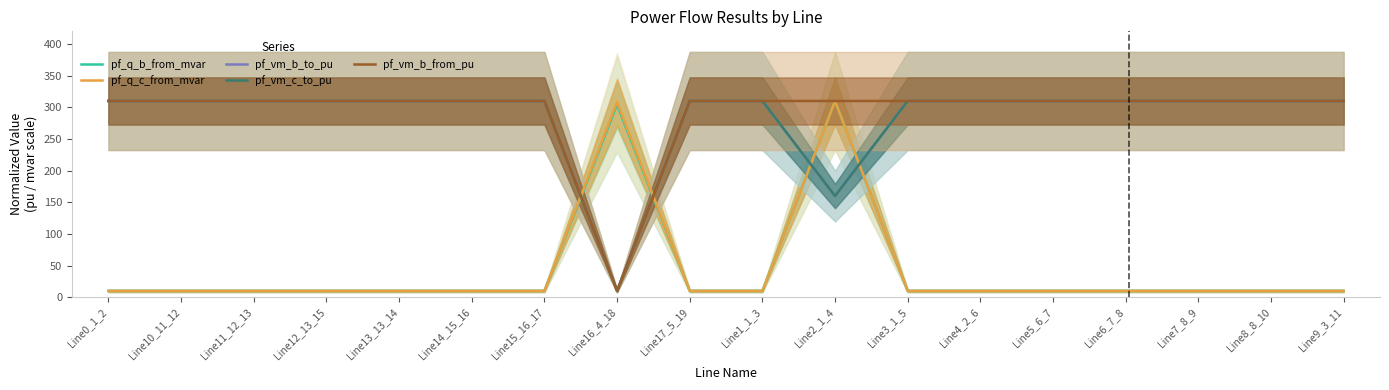

Which series has the widest spread of values?

pf_q_b_from_mvar